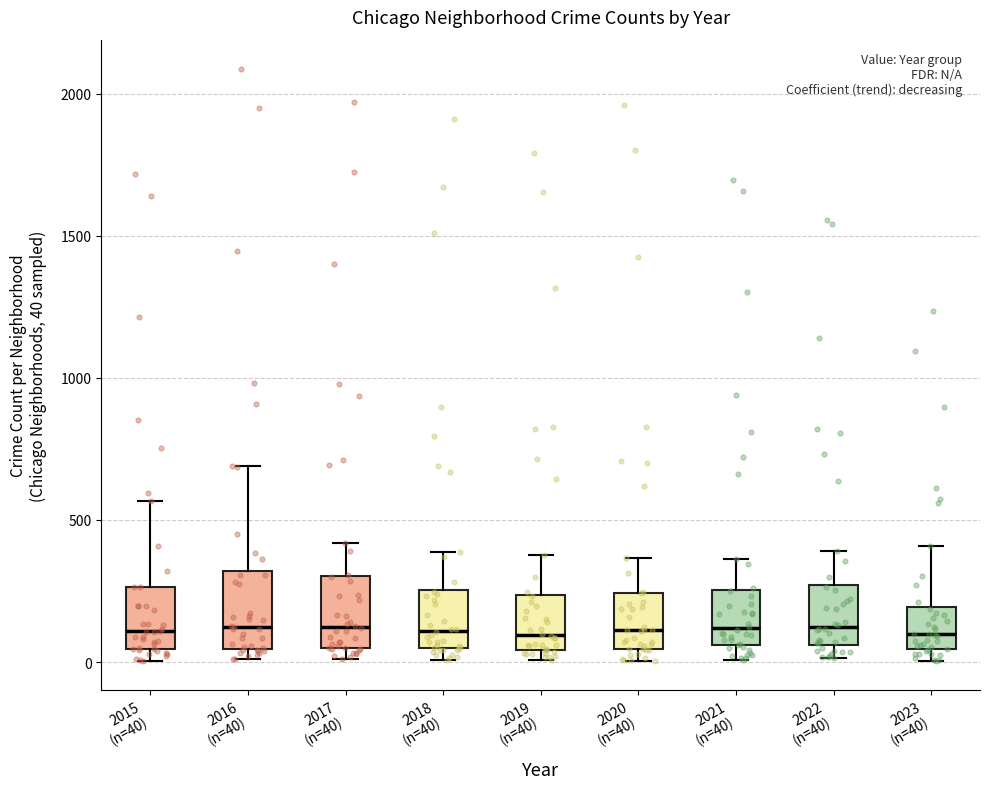

Reading left to right, transcribe this box plot: for each box, give where its median line is, the range the box spans, and where its two whiskers end, as read against the y-axis. The values are not printed on the chart, so give them approximately, as read against the axis.

2015 (n=40): median 100, box 50 to 250, whiskers 0 to 550
2016 (n=40): median 150, box 50 to 300, whiskers 0 to 700
2017 (n=40): median 100, box 50 to 300, whiskers 0 to 400
2018 (n=40): median 100, box 50 to 250, whiskers 0 to 400
2019 (n=40): median 100, box 50 to 250, whiskers 0 to 400
2020 (n=40): median 100, box 50 to 250, whiskers 0 to 350
2021 (n=40): median 100, box 50 to 250, whiskers 0 to 350
2022 (n=40): median 100, box 50 to 250, whiskers 0 to 400
2023 (n=40): median 100, box 50 to 200, whiskers 0 to 400